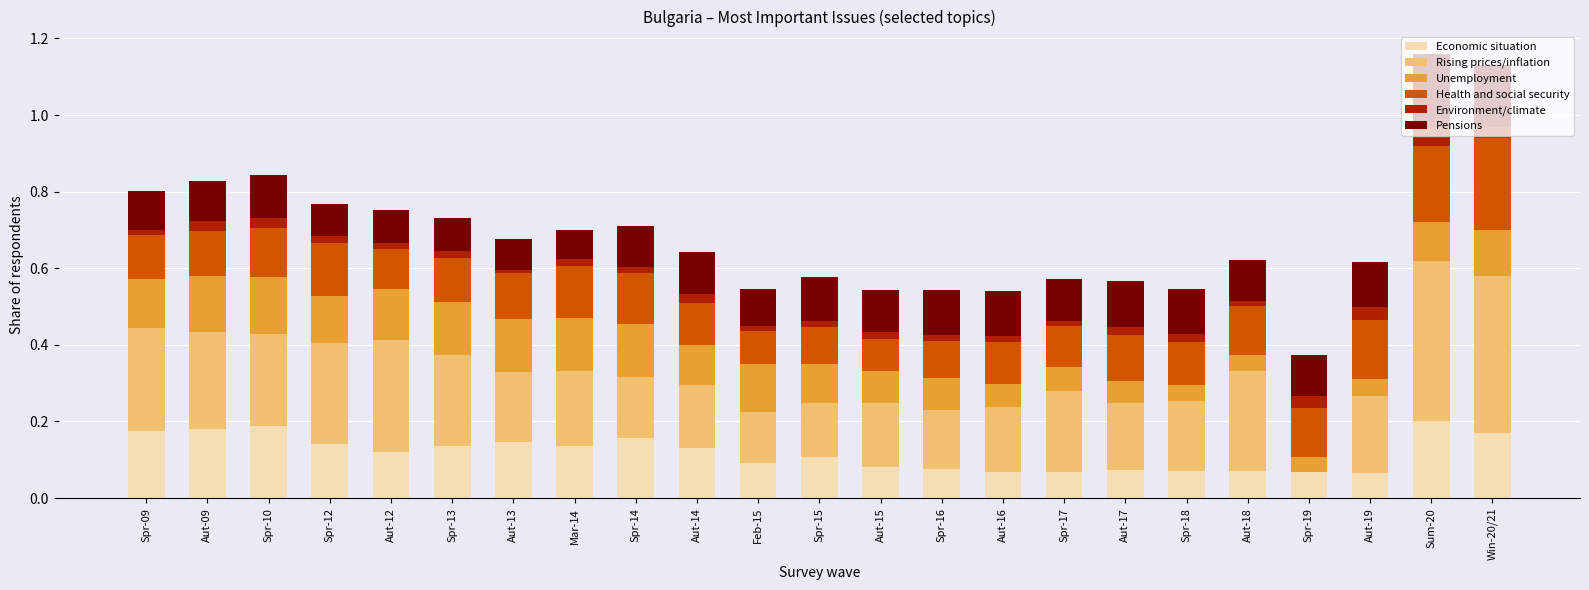

What is the difference between the second highest and second lowest values in the Unemployment series?

0.1